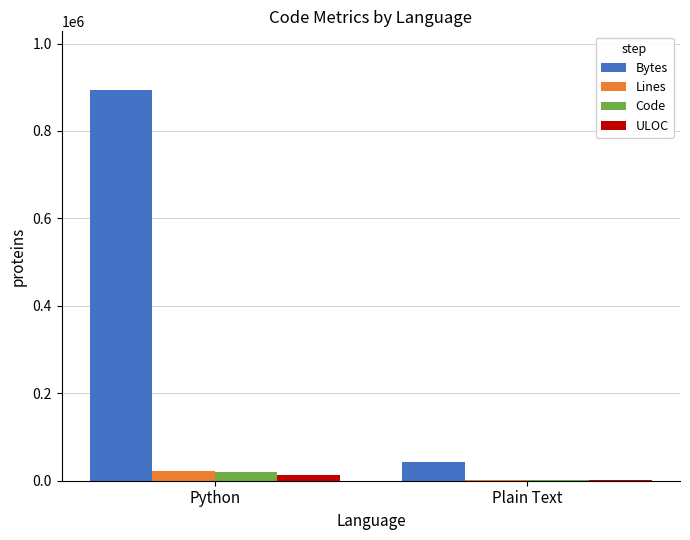

Count the number of categories in the chart.

2